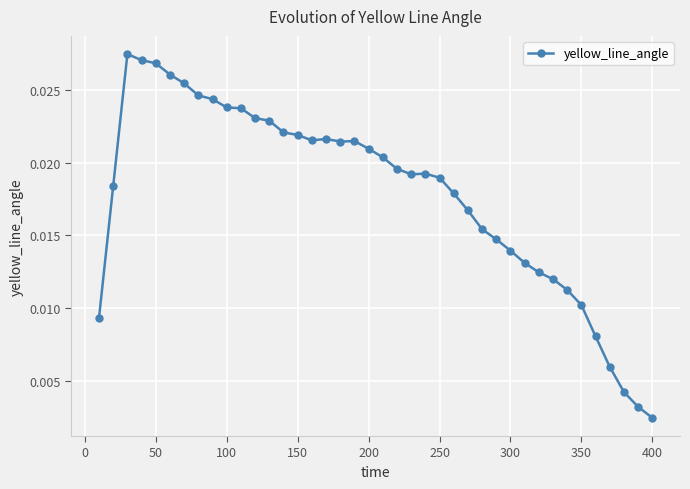

True or false: there are more than 2 points higher than both neighbors.

True